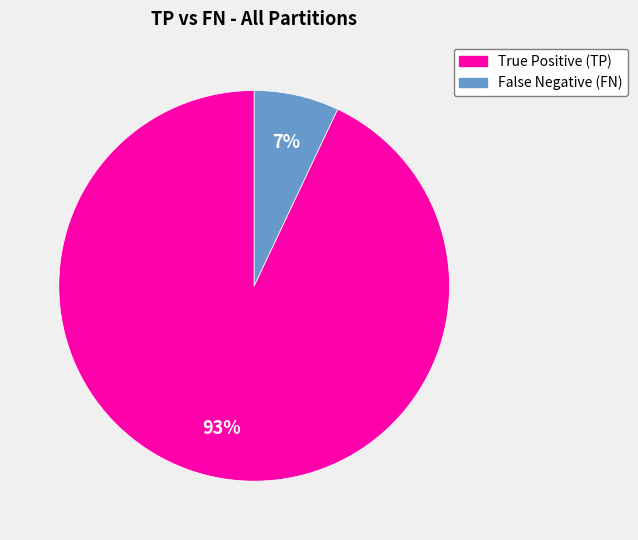

Is there any slice that represents more than half of the pie?

Yes